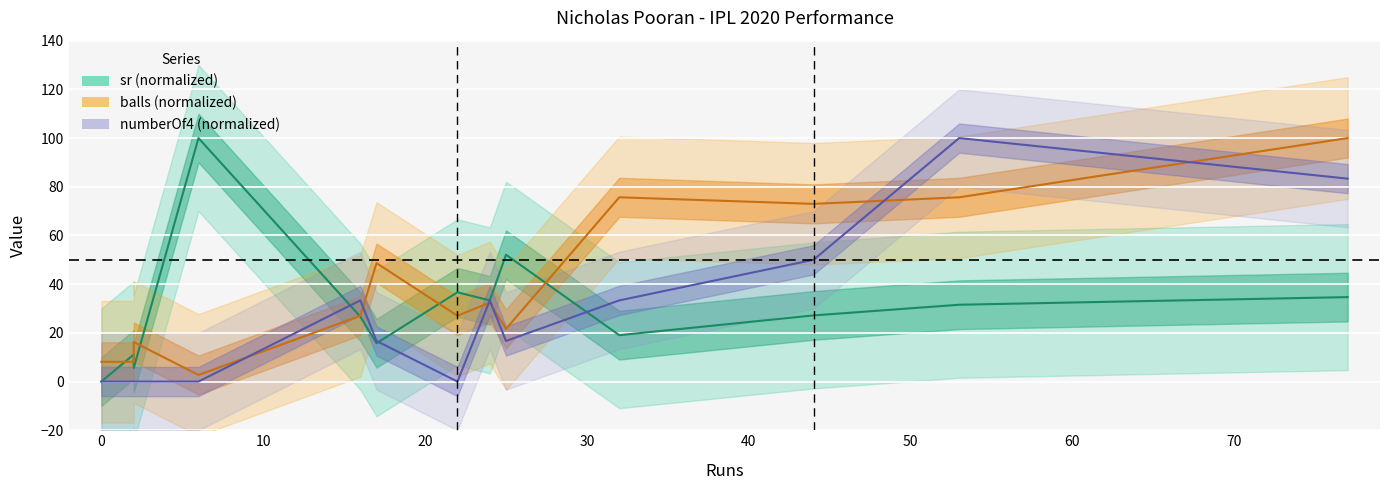

What is the approximate value of sr at 25?

52.1